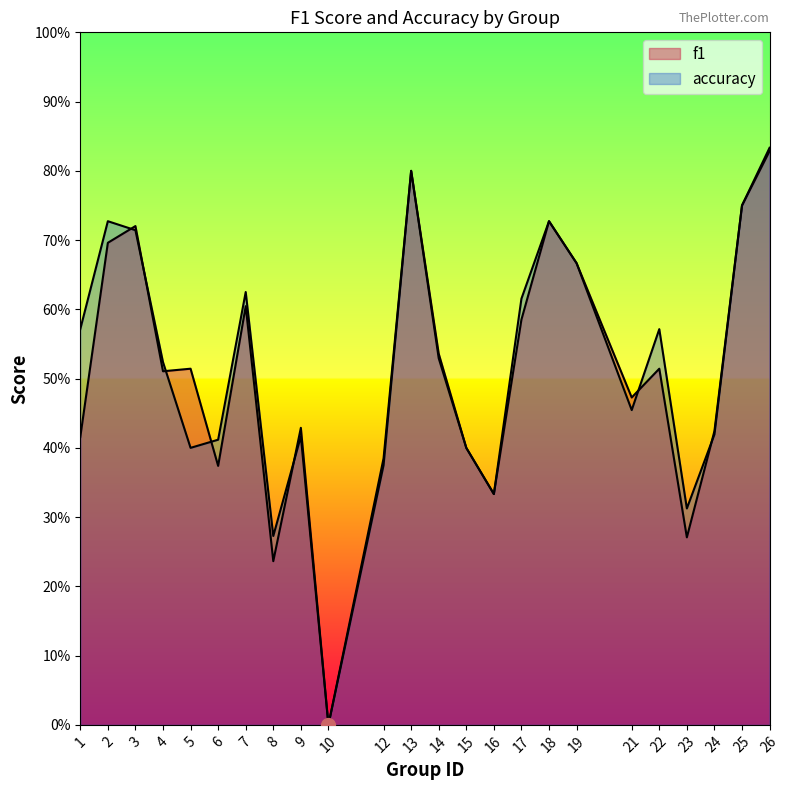

At 3, list the series in order from smallest to largest.

accuracy, f1